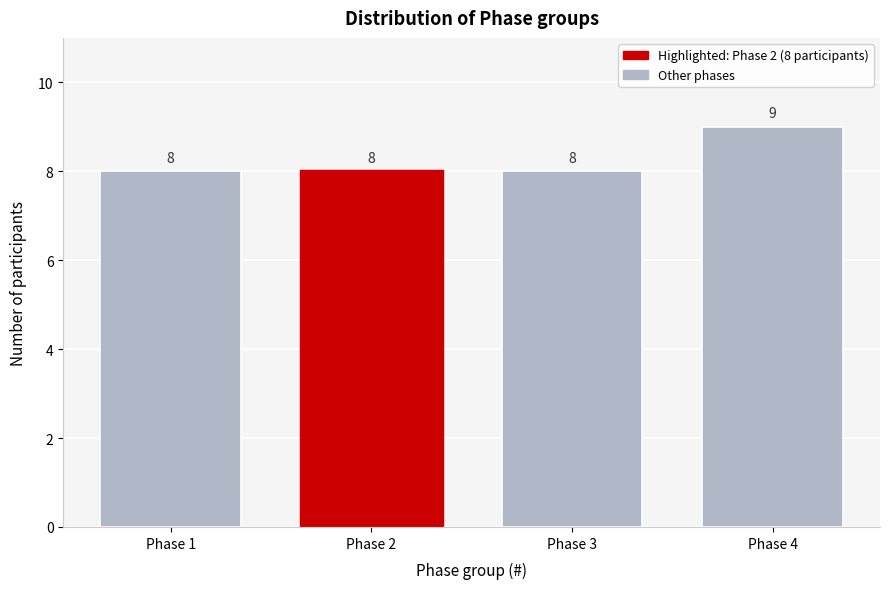

Reading left to right, list all the values displayed in this chart.

8	8	8	9